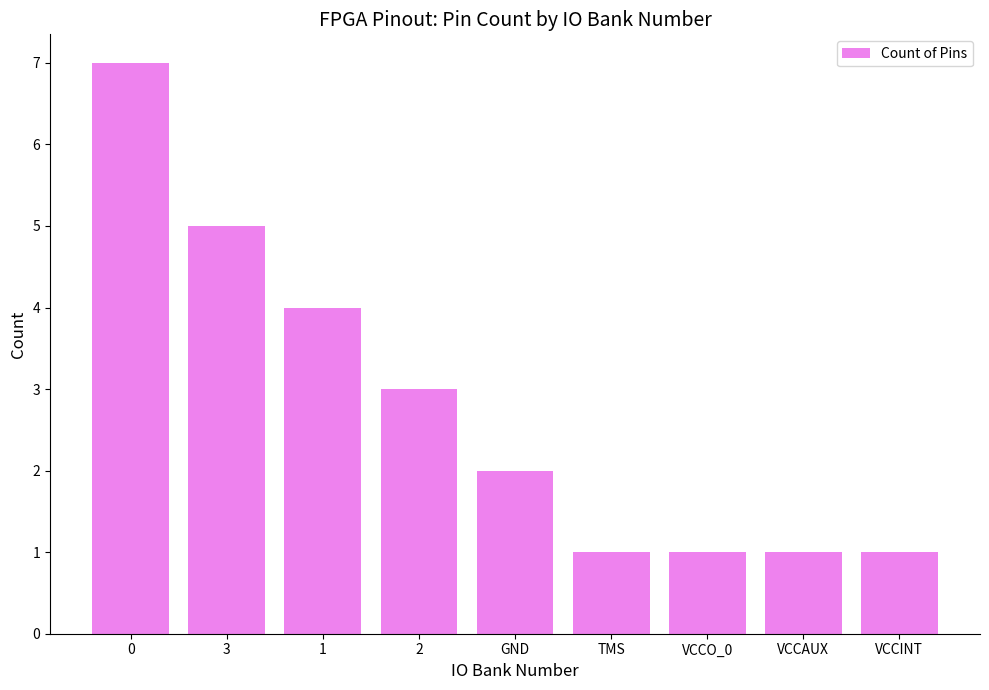

What is the maximum value shown in the chart?

7